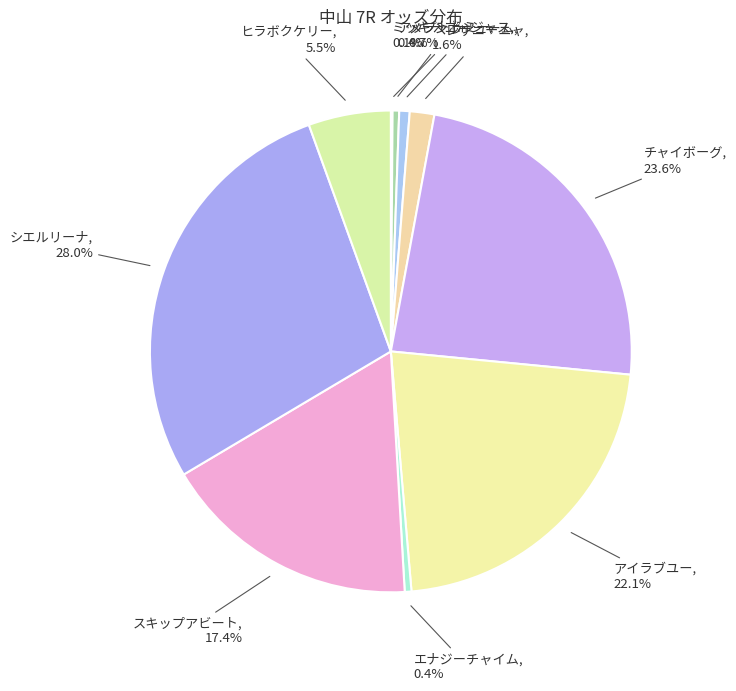

Which has a higher value, エナジーチャイム or チャイボーグ?

チャイボーグ